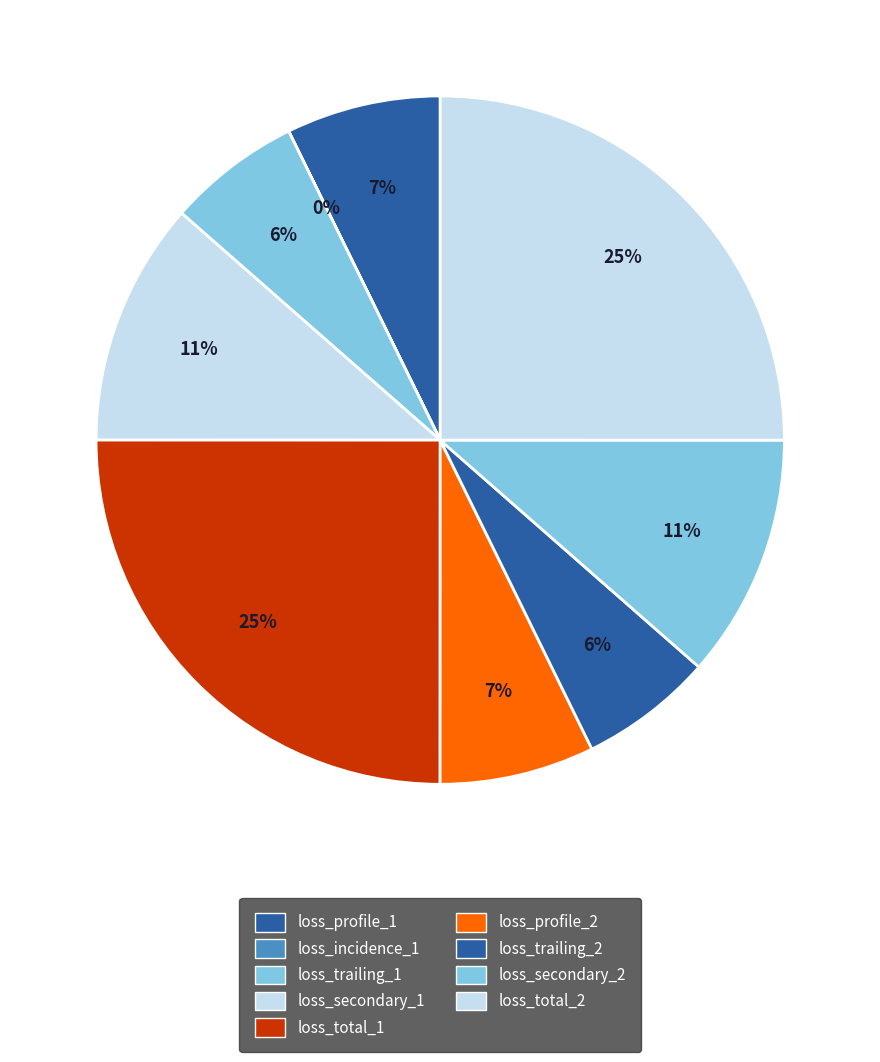

Which category has the smallest portion of the pie?

loss_incidence_1